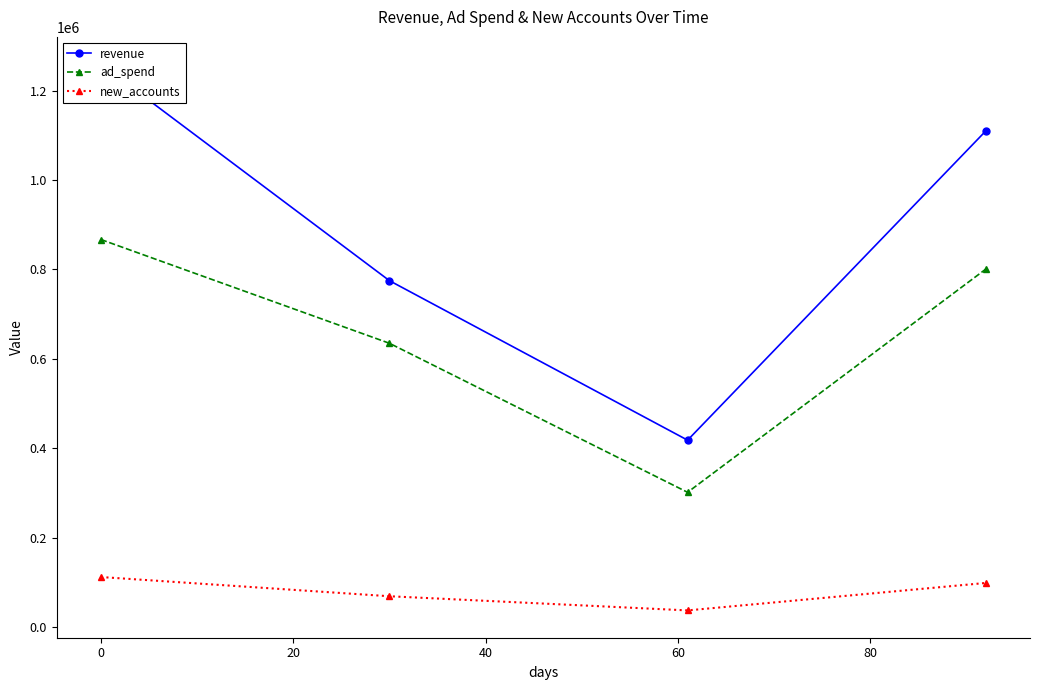

True or false: new_accounts and ad_spend cross at least once.

False